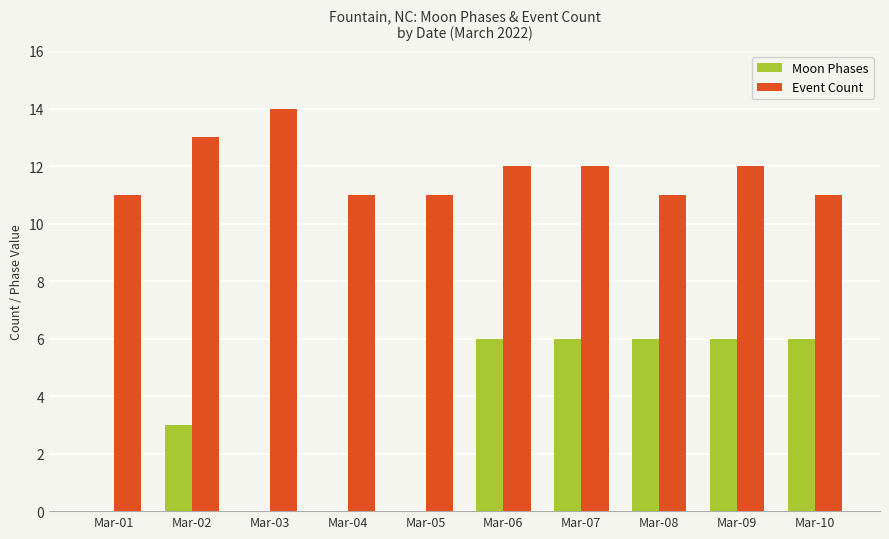

At which category does the chart reach its peak across all series?

Mar-03